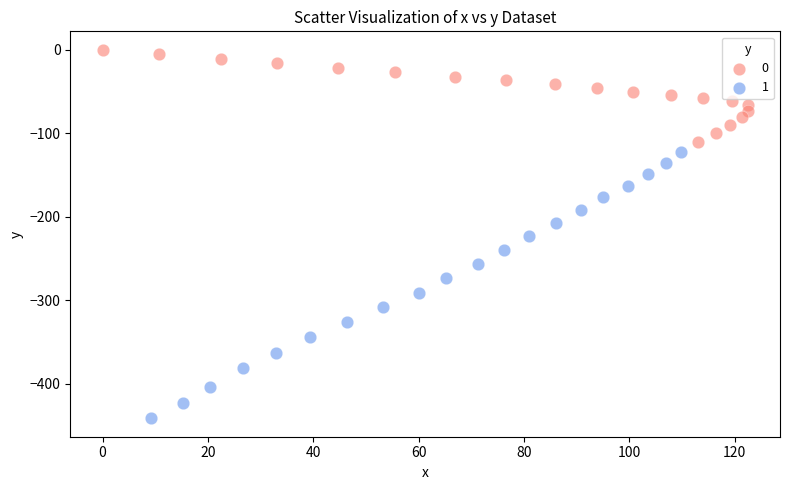

Which series has the widest spread of Y values?

1